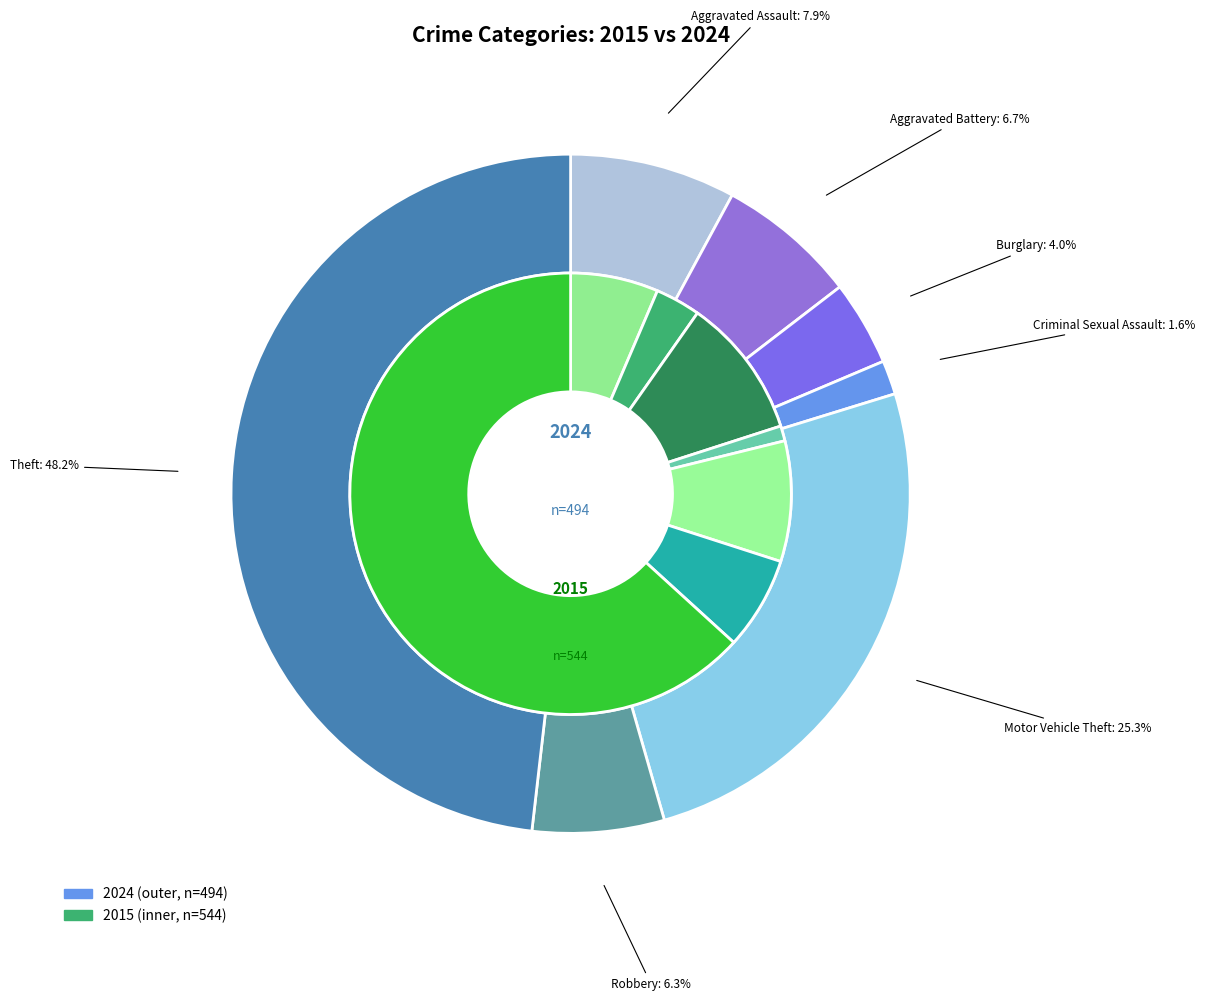

Between 3 and 6, which is larger?

6